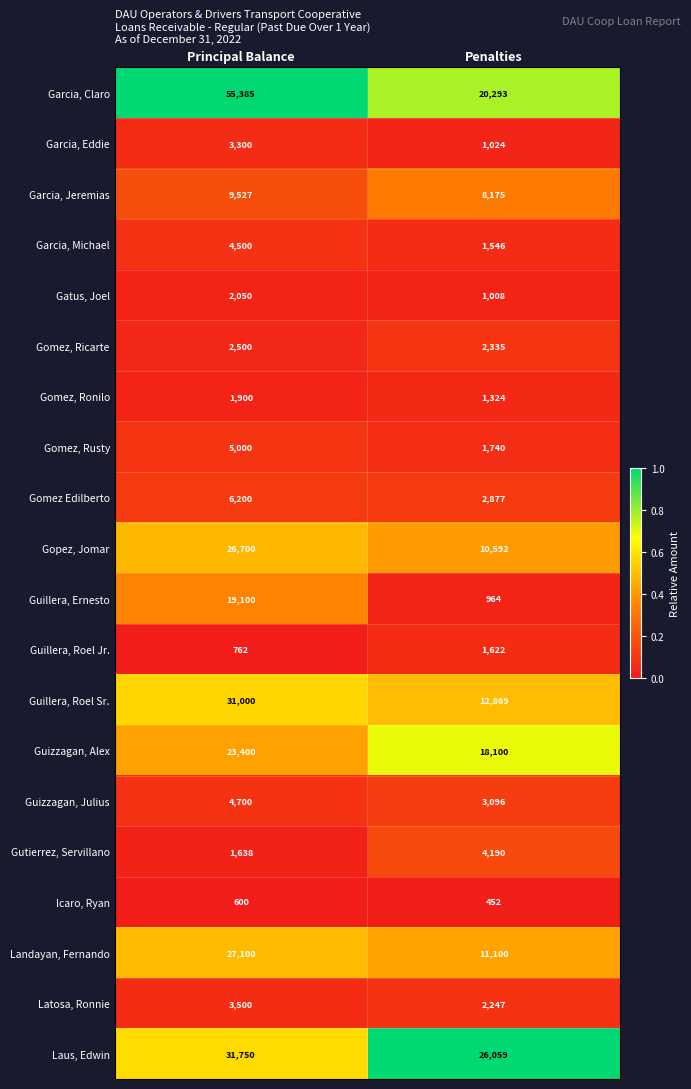

Where is Laus, Edwin nearest to the value 28904?

Penalties